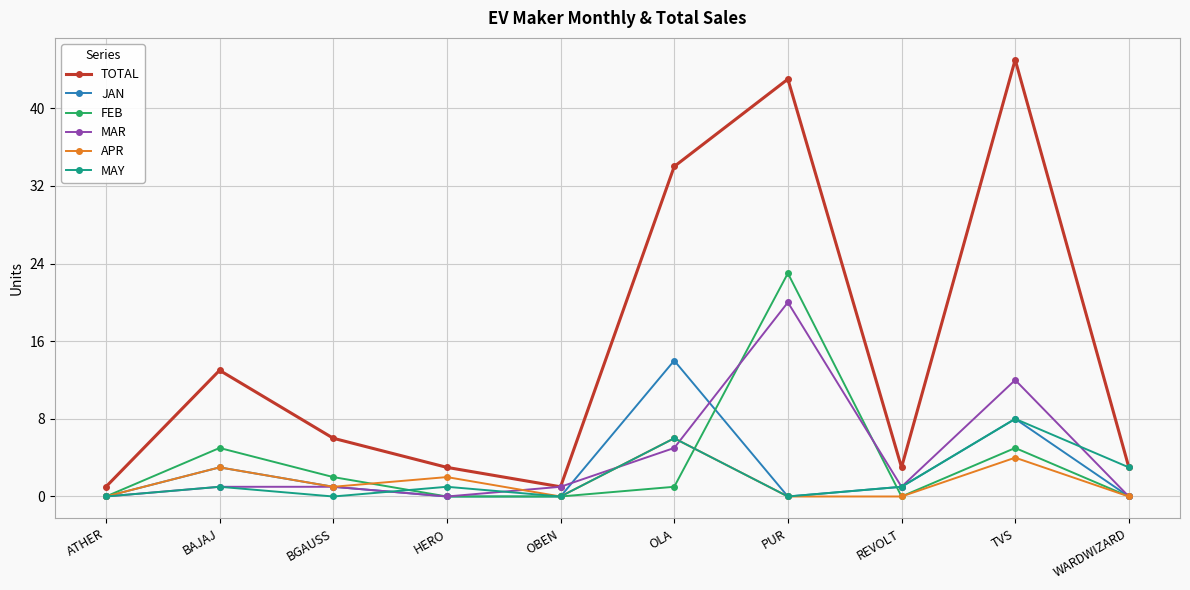

At which category is the sum across all series the highest?

PUR